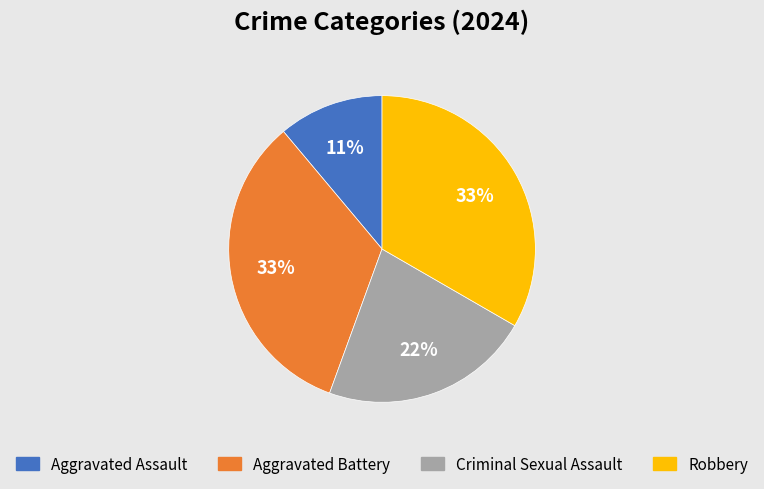

Which category has the smallest portion of the pie?

Aggravated Assault